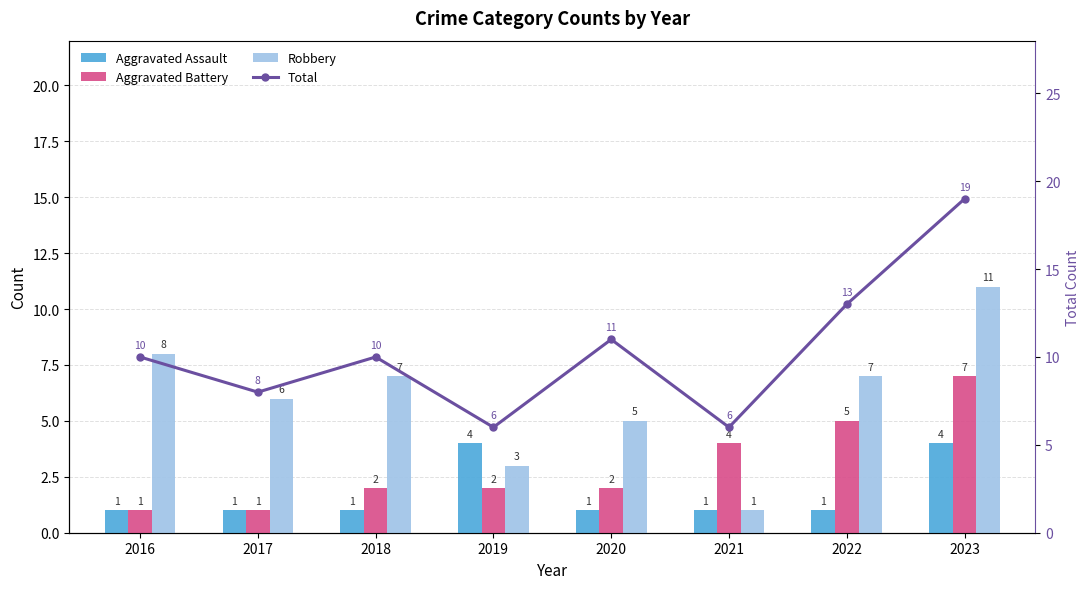

What is the sum of the Aggravated Battery values at 2021 and 2016?

5